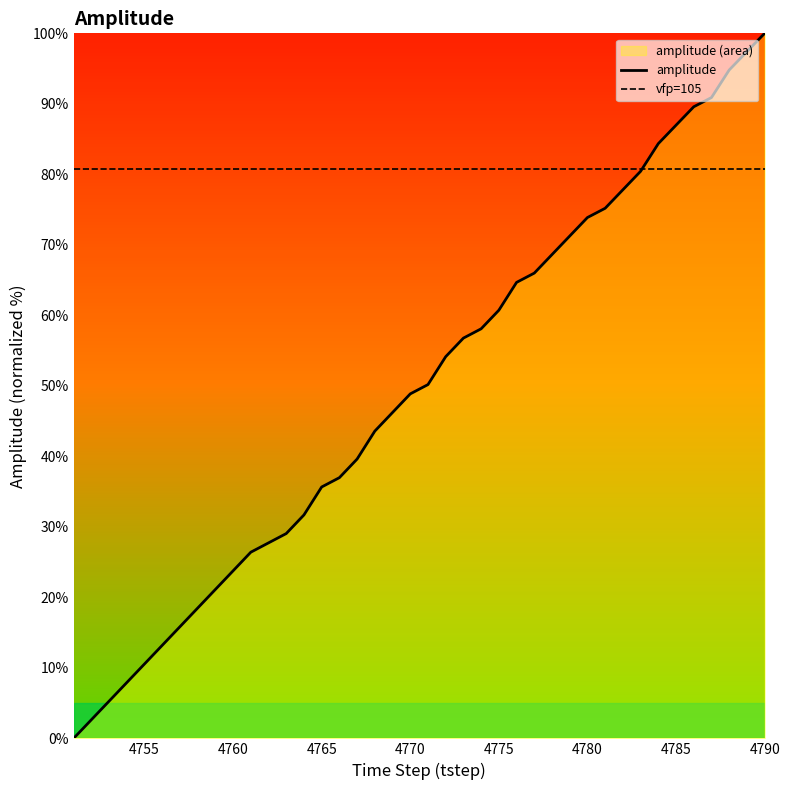

True or false: amplitude has a value of 48.9 at 4770.

True